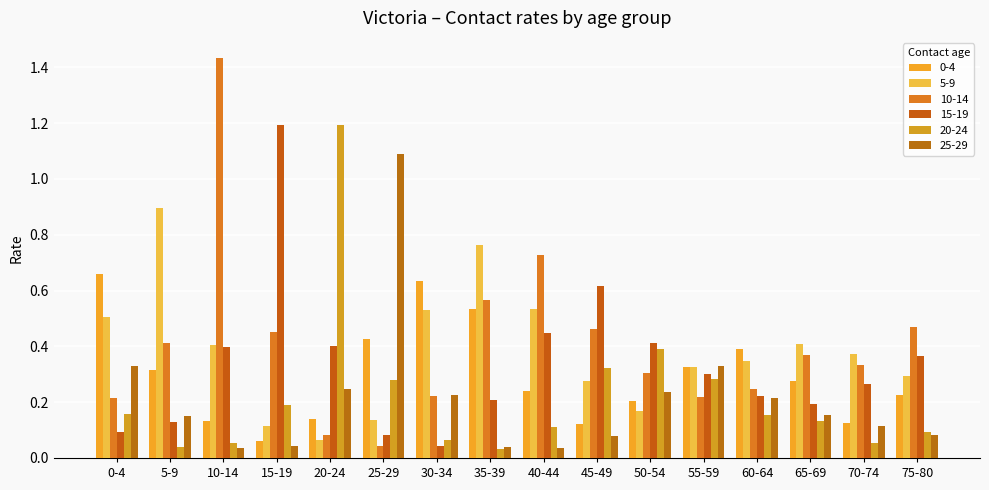

How many bars are there in each group?

6